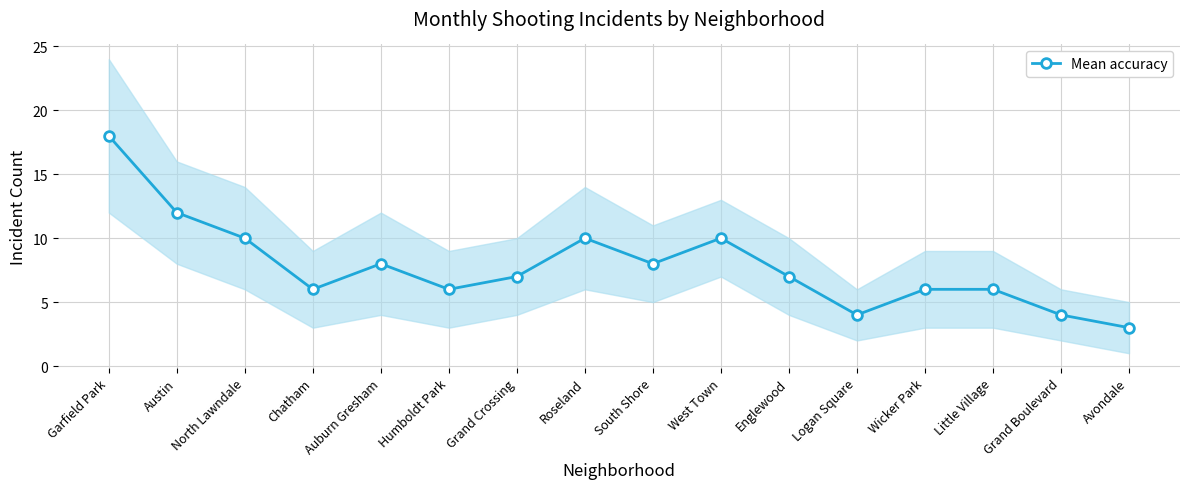

What is the change in value from Garfield Park to Logan Square?

-14